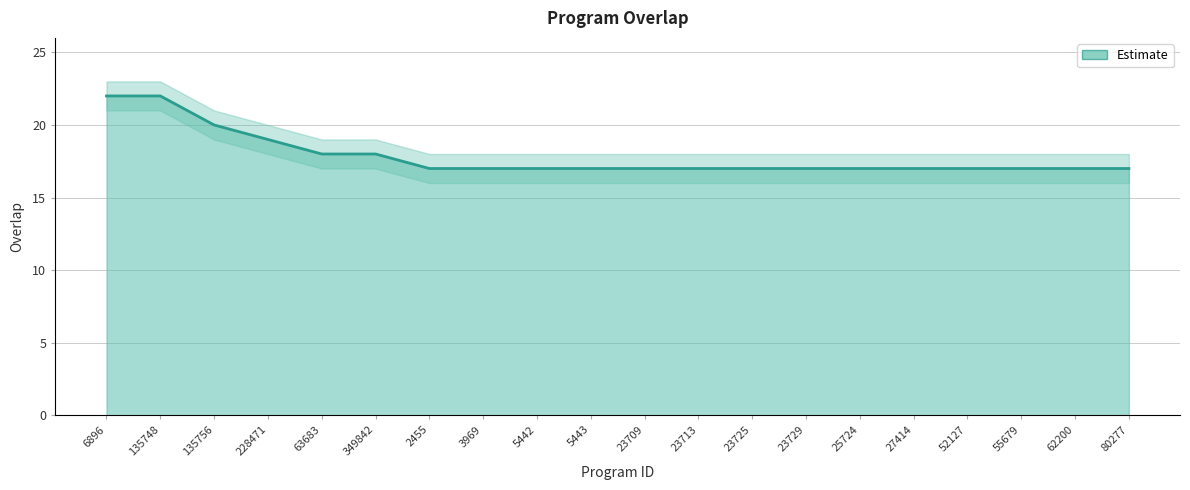

Rank the categories by value from highest to lowest.

6896, 135748, 135756, 228471, 63683, 349842, 2455, 3969, 5442, 5443, 23709, 23713, 23725, 23729, 25724, 27414, 52127, 55679, 62200, 80277